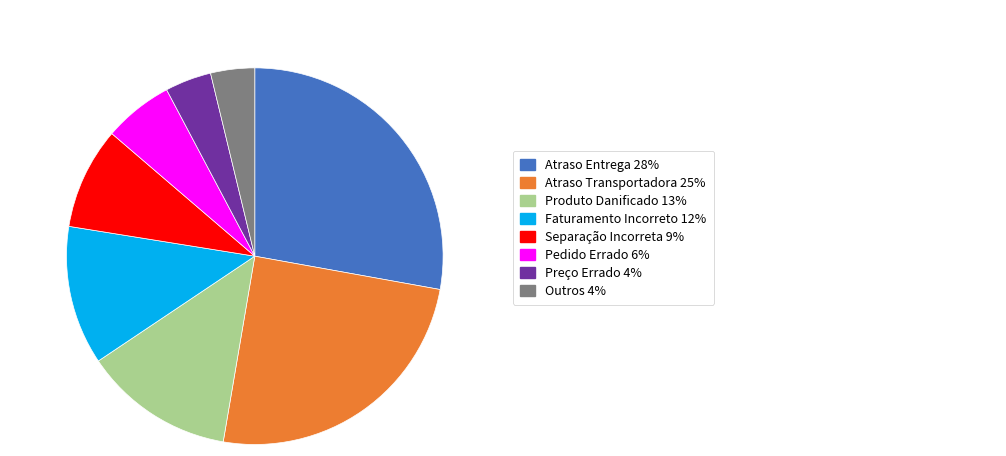

Does any single category account for the majority?

No